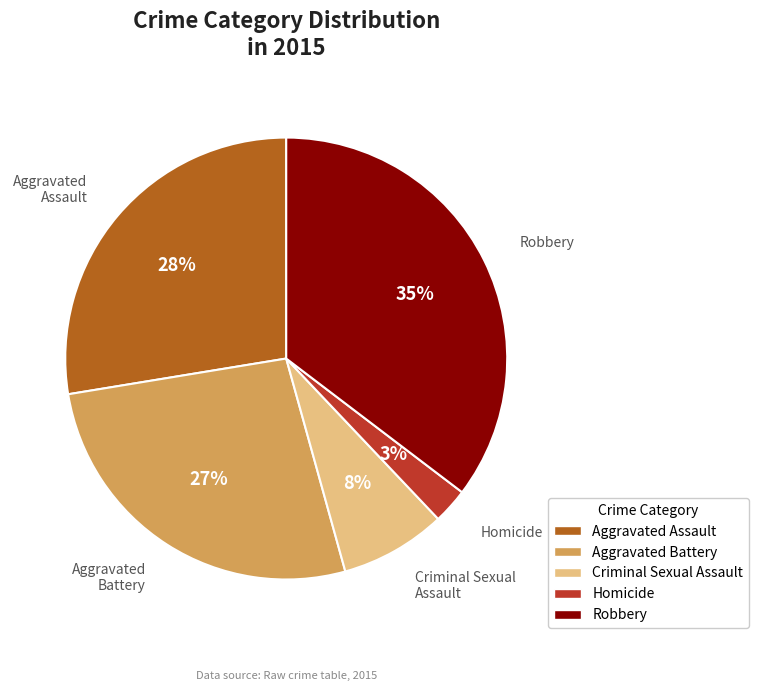

What percentage is the Robbery slice, to the nearest percent?

35%